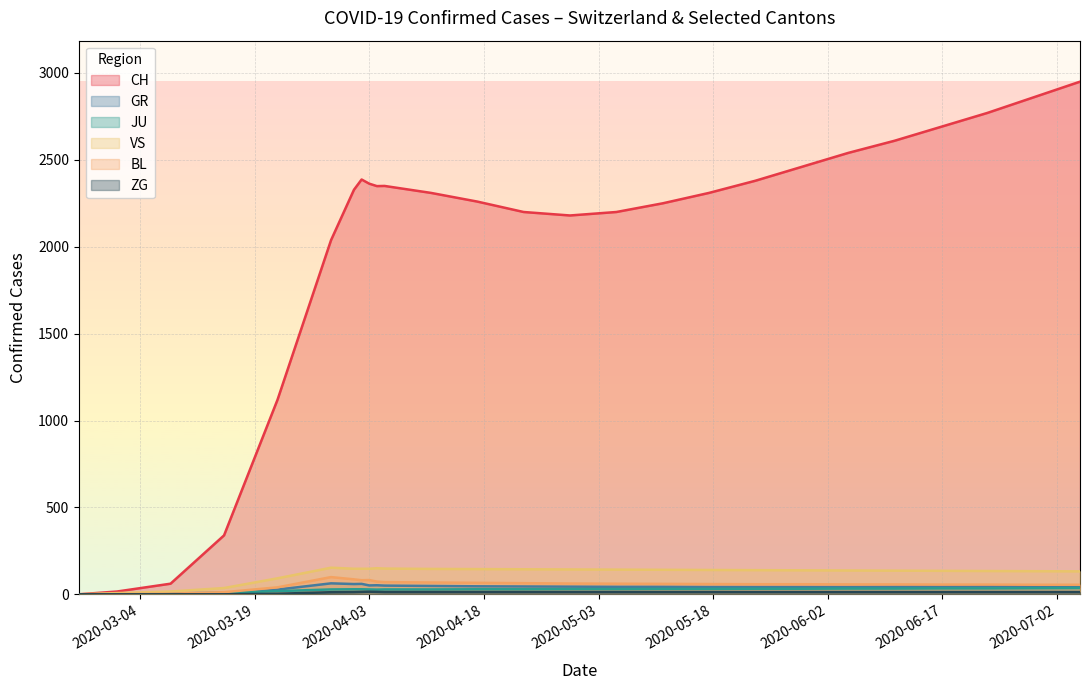

At which category is the sum across all series the highest?

2020-07-05